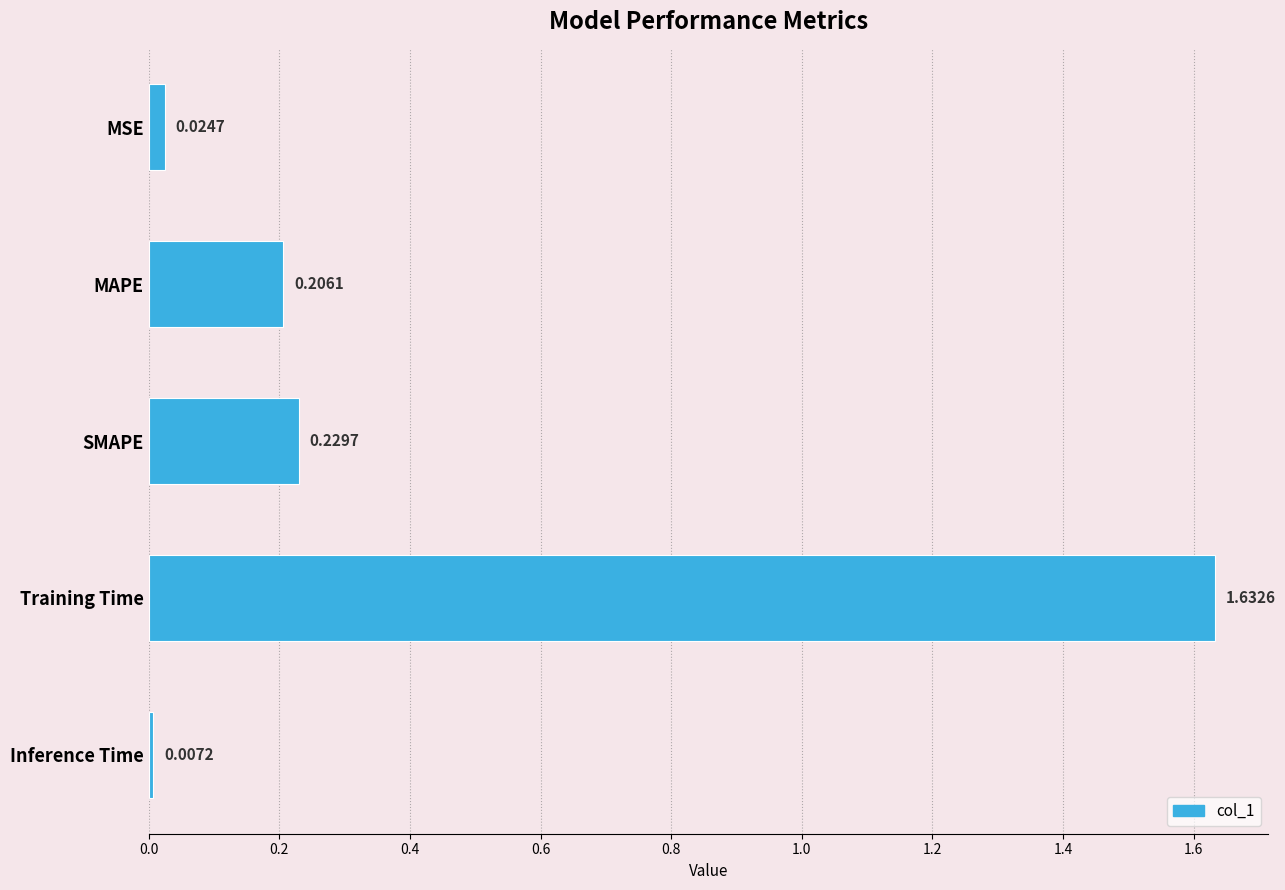

What is the label of the 1st bar from the bottom?

Inference Time